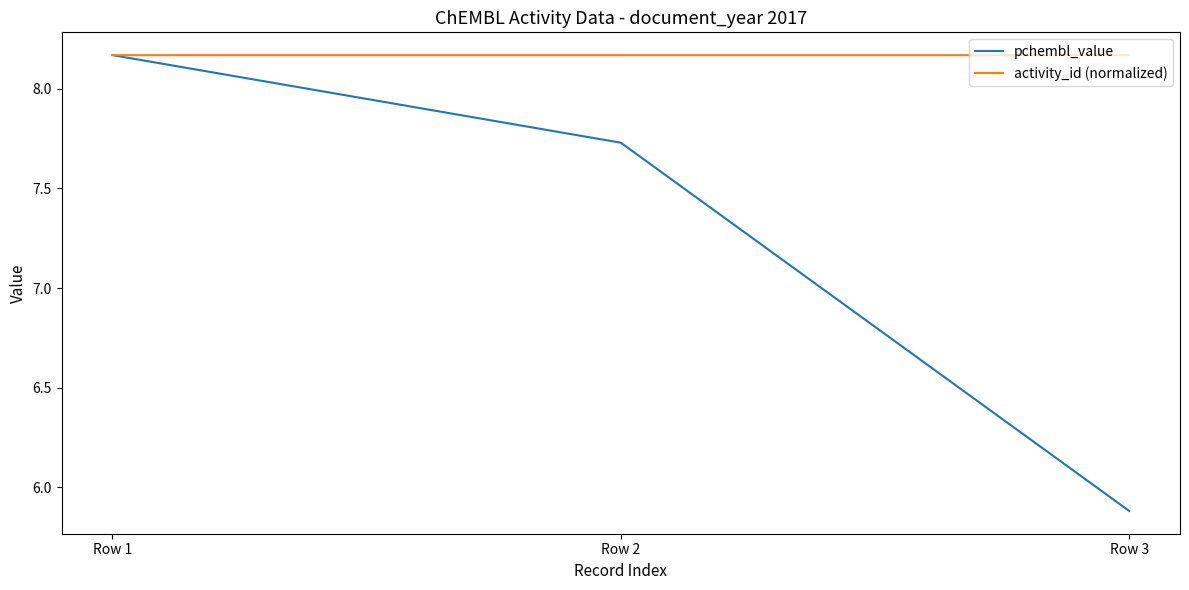

Which series has the largest range (max minus min)?

pchembl_value